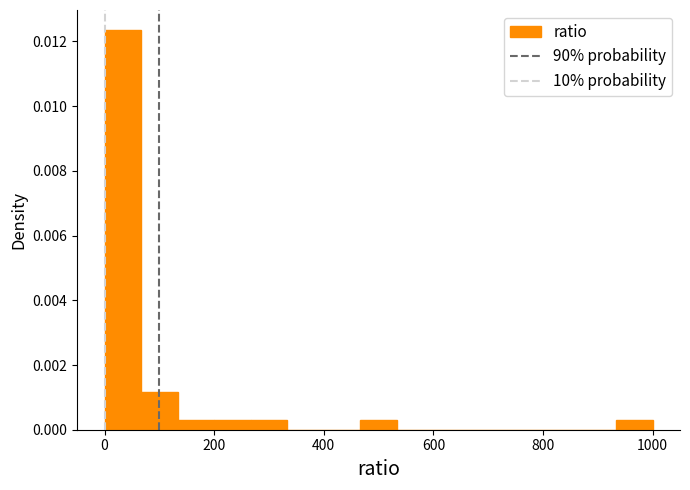

Read against the x-axis, roughly where is the centre of the tallest bar?

40